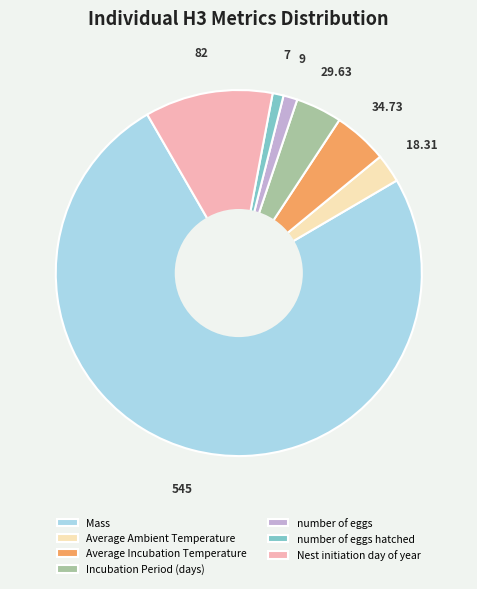

What is the majority slice?

Mass